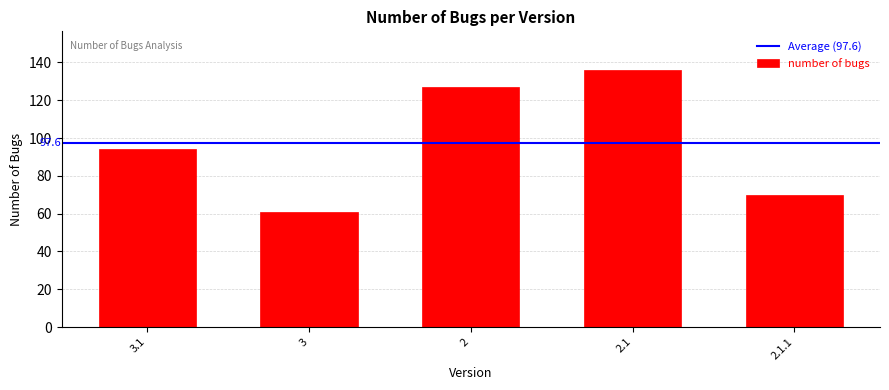

The chart shows a value of 70 at 2.1.1. True or false?

True